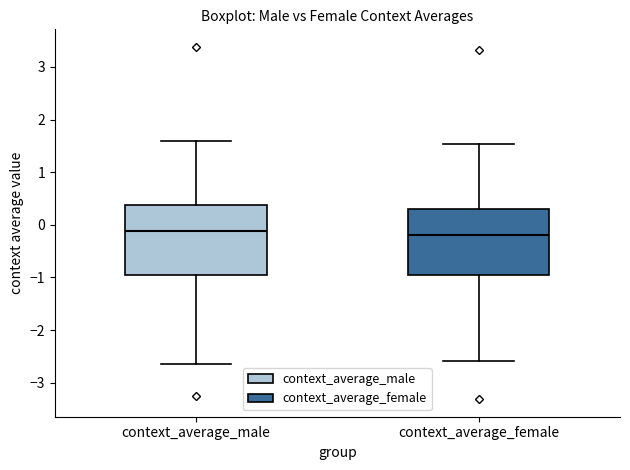

Reading left to right, transcribe this box plot: for each box, give where its median line is, the range the box spans, and where its two whiskers end, as read against the y-axis. The values are not printed on the chart, so give them approximately, as read against the axis.

context_average_male: median -0.1, box -0.9 to 0.4, whiskers -2.6 to 1.6
context_average_female: median -0.2, box -1.0 to 0.3, whiskers -2.6 to 1.5